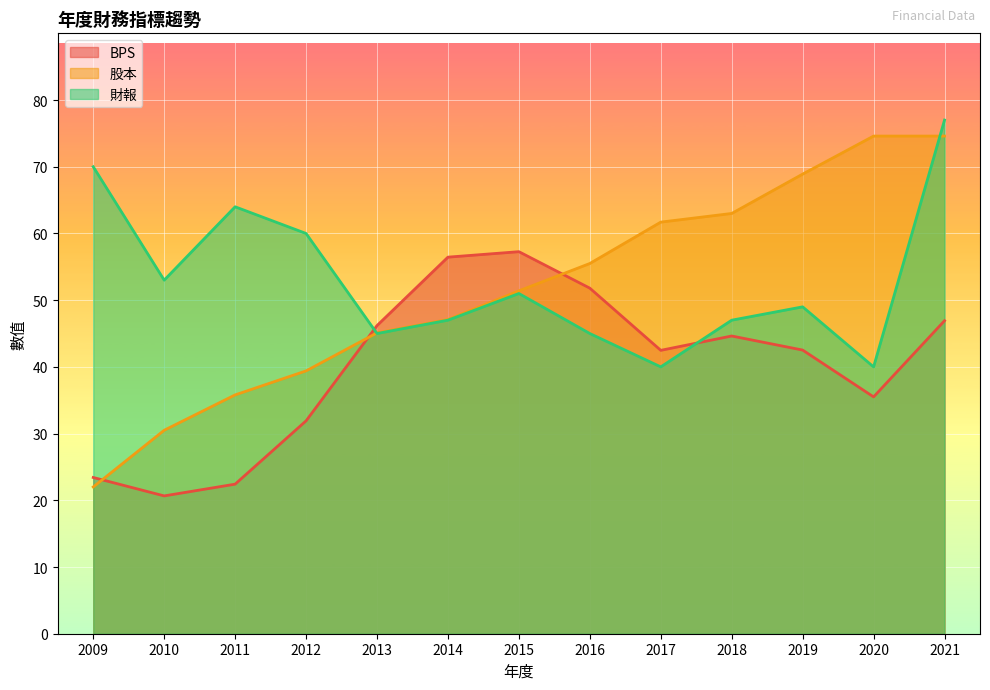

Reading left to right, list all the values displayed in this chart.

BPS: 2009=23.4	2010=20.7	2011=22.4	2012=31.9	2013=46.2	2014=56.5	2015=57.3	2016=51.8	2017=42.5	2018=44.6	2019=42.5	2020=35.5	2021=46.9
股本: 2009=22.0	2010=30.5	2011=35.8	2012=39.4	2013=45.1	2014=47.1	2015=51.4	2016=55.5	2017=61.7	2018=63.0	2019=68.9	2020=74.6	2021=74.6
財報: 2009=70.0	2010=53.0	2011=64.0	2012=60.0	2013=45.0	2014=47.0	2015=51.0	2016=45.0	2017=40.0	2018=47.0	2019=49.0	2020=40.0	2021=77.0